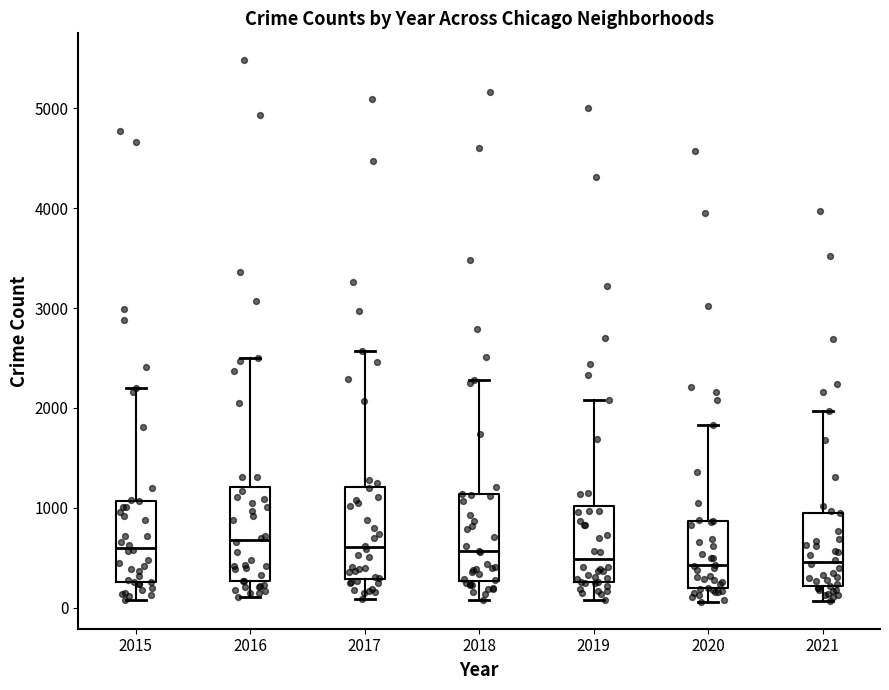

Reading left to right, read every box against the y-axis: the position of its median line, the range the box covers, and the ends of its whiskers. The values are not printed on the chart, so give them approximately, as read against the axis.

2015: median 600, box 300 to 1100, whiskers 100 to 2200
2016: median 700, box 300 to 1200, whiskers 100 to 2500
2017: median 600, box 300 to 1200, whiskers 100 to 2600
2018: median 600, box 300 to 1100, whiskers 100 to 2300
2019: median 500, box 300 to 1000, whiskers 100 to 2100
2020: median 400, box 200 to 900, whiskers 100 to 1800
2021: median 500, box 200 to 1000, whiskers 100 to 2000